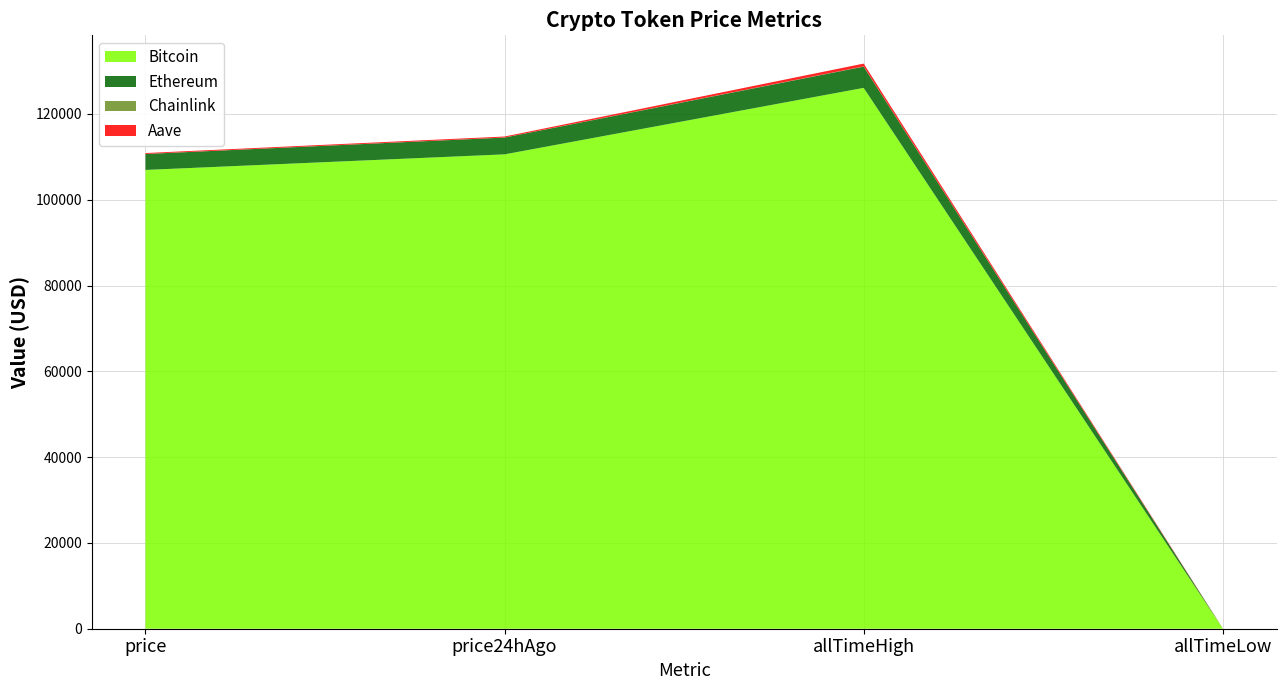

Reading left to right, transcribe all the data shown in this chart.

Bitcoin: 106949.0	110582.0	126080.0	67.8
Ethereum: 3713.8	3910.9	4946.1	0.4
Chainlink: 16.5	18.3	52.7	0.1
Aave: 208.7	230.1	661.7	26.0